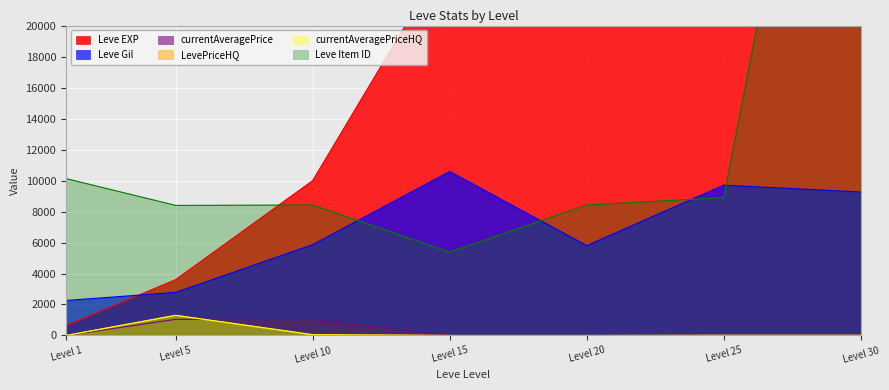

Reading left to right, list all the values displayed in this chart.

Leve EXP: 630.0	3600.0	9990.0	24790.0	21600.0	36390.0	67730.0
Leve Gil: 2260.0	2780.0	5860.0	10580.0	5800.0	9700.0	9260.0
currentAveragePrice: 0.0	1040.2	1025.0	1.0	2.0	9.7	10.0
LevePriceHQ: 0.0	1300.0	51.0	1.0	1.2	9.7	10.0
currentAveragePriceHQ: 0.0	1300.0	51.0	1.0	1.2	9.7	10.0
Leve Item ID: 10124.0	8394.0	8418.0	5374.0	8418.0	8900.0	54430.0